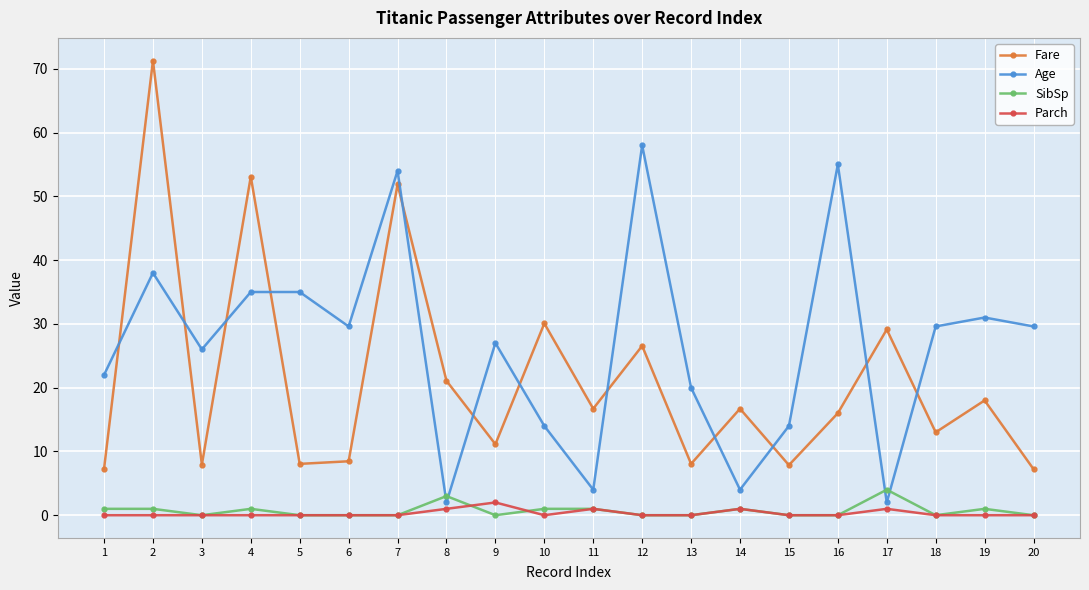

How many lines are shown in the chart?

4